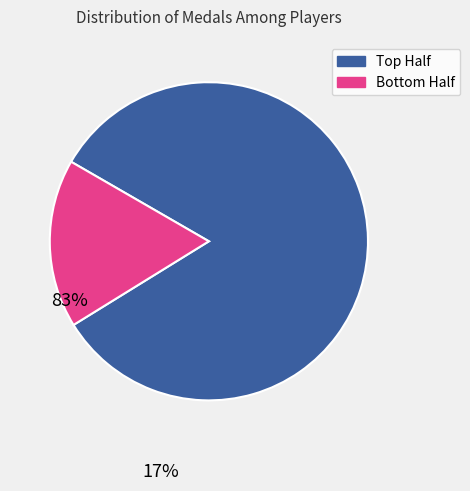

Is there a majority slice in this chart?

Yes